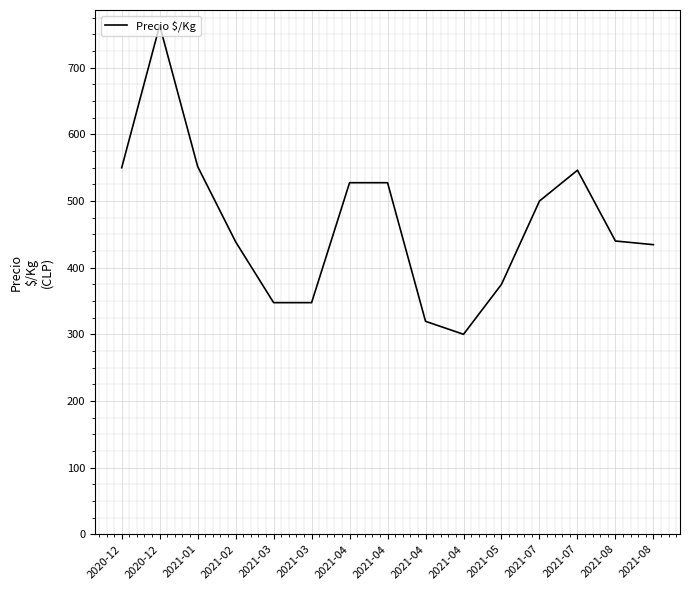

What is the ratio of the value at 2021-07 to the value at 2021-03?

1.4